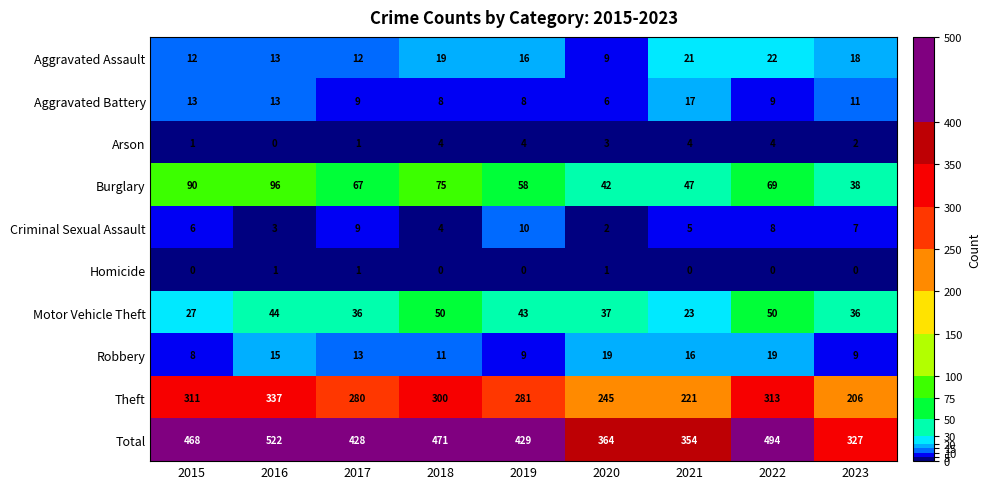

What is the sum of all Arson values?

23